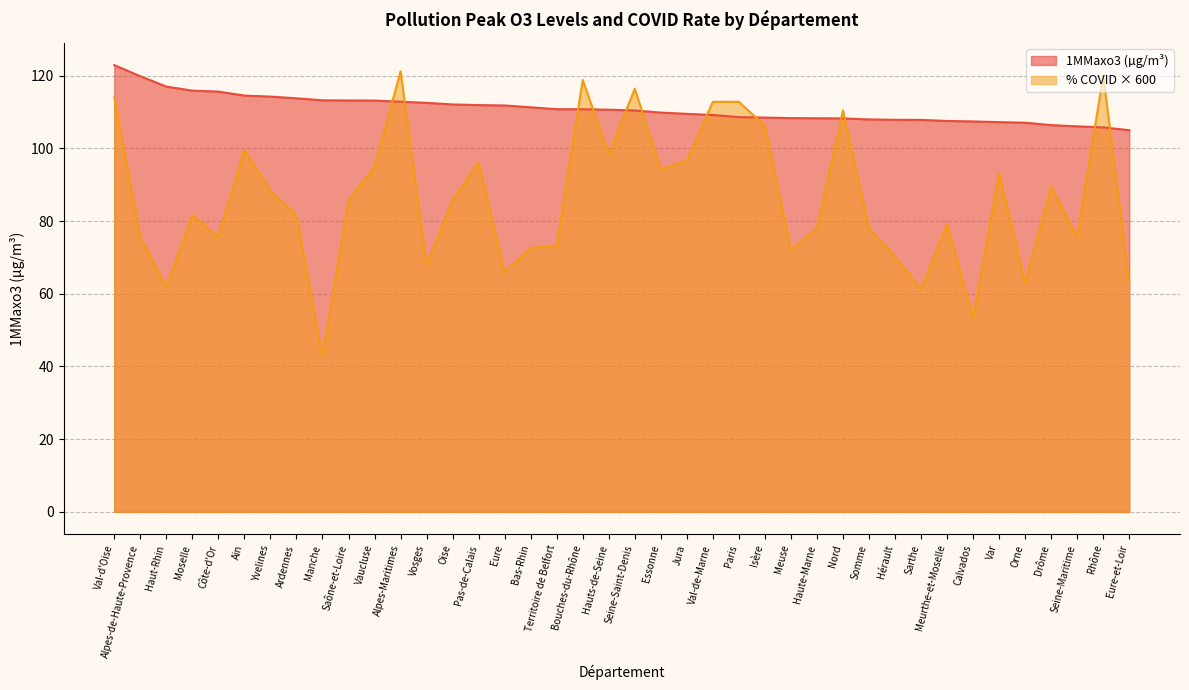

Where is % nearest to the value 81?

Moselle